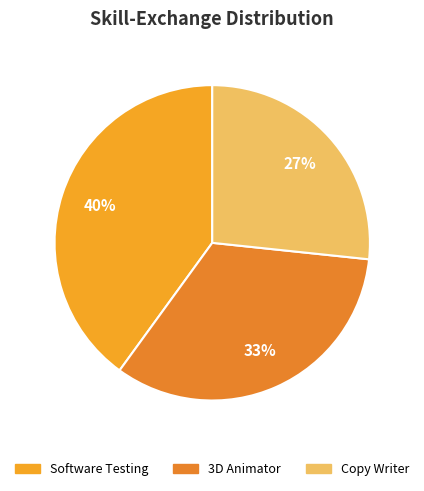

To the nearest percent, what is the average slice percentage?

33%